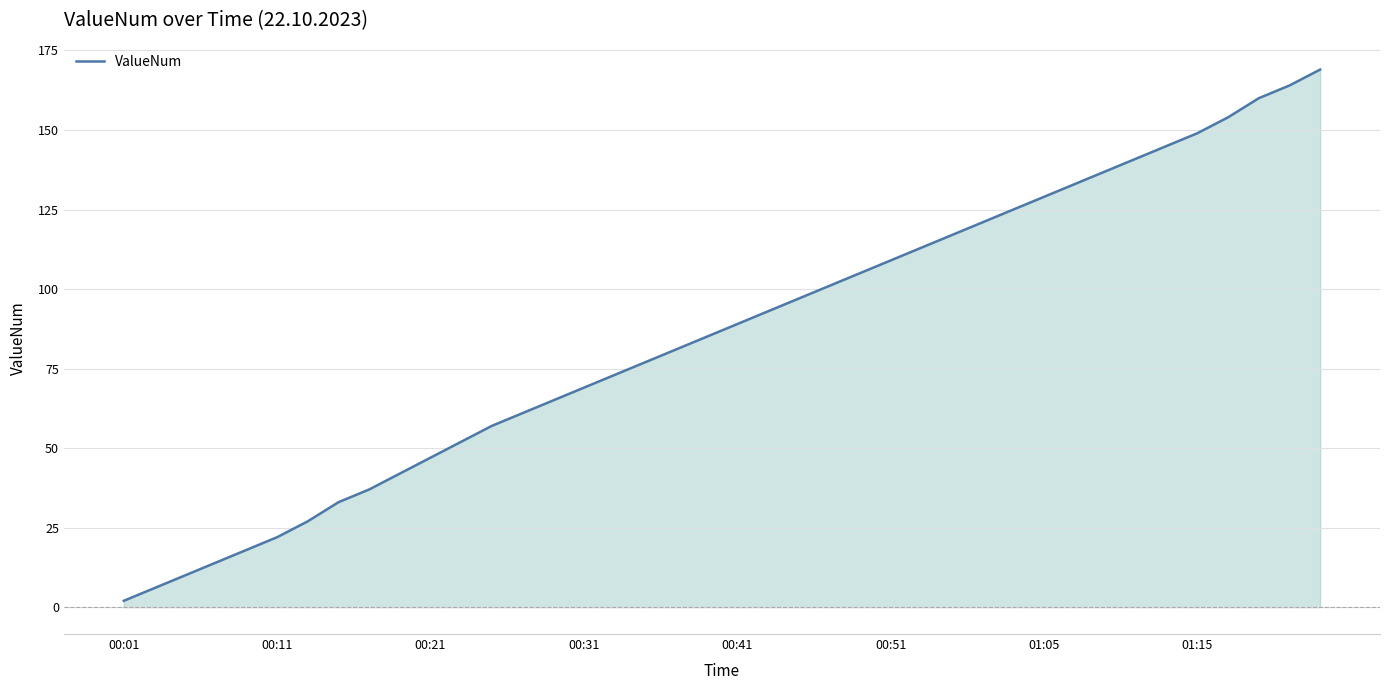

What is the minimum value shown in the chart?

2